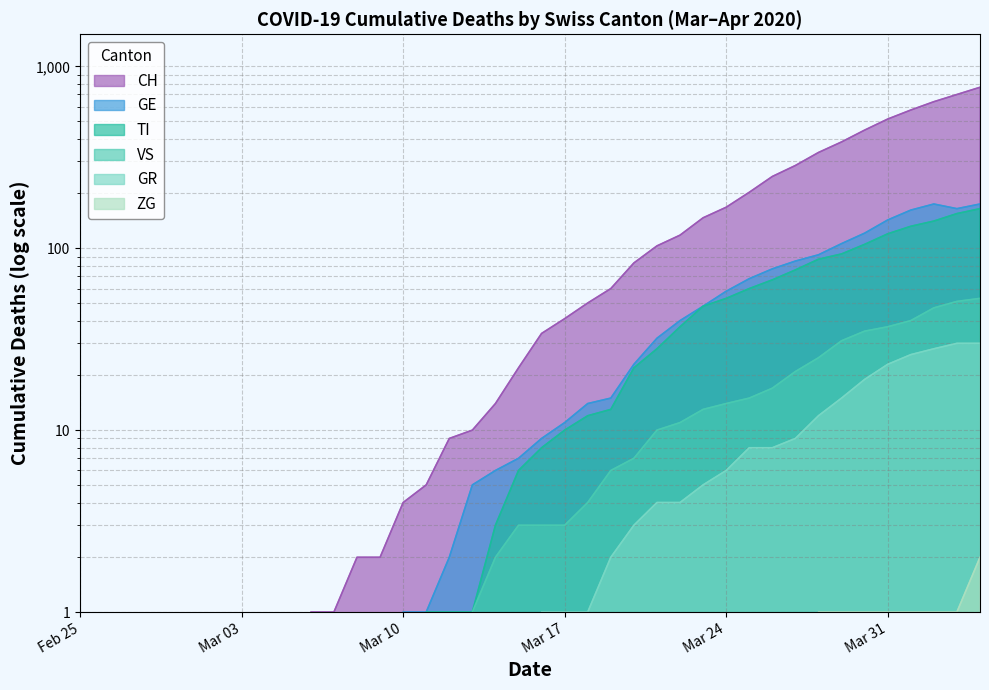

What is the sum of the GE values at 2020-03-23 and 2020-03-19?

63